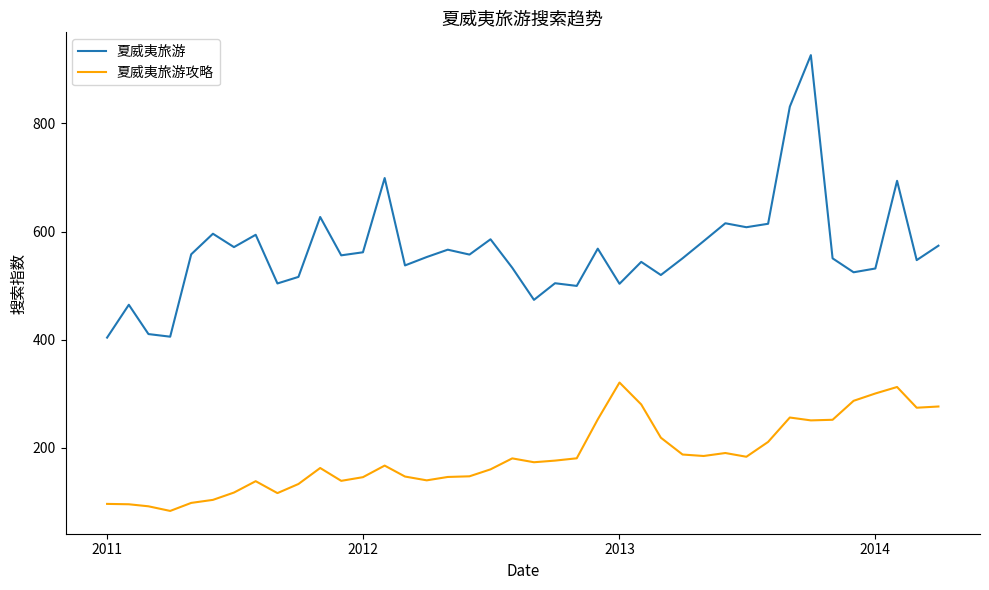

Which series has the widest spread of values?

夏威夷旅游